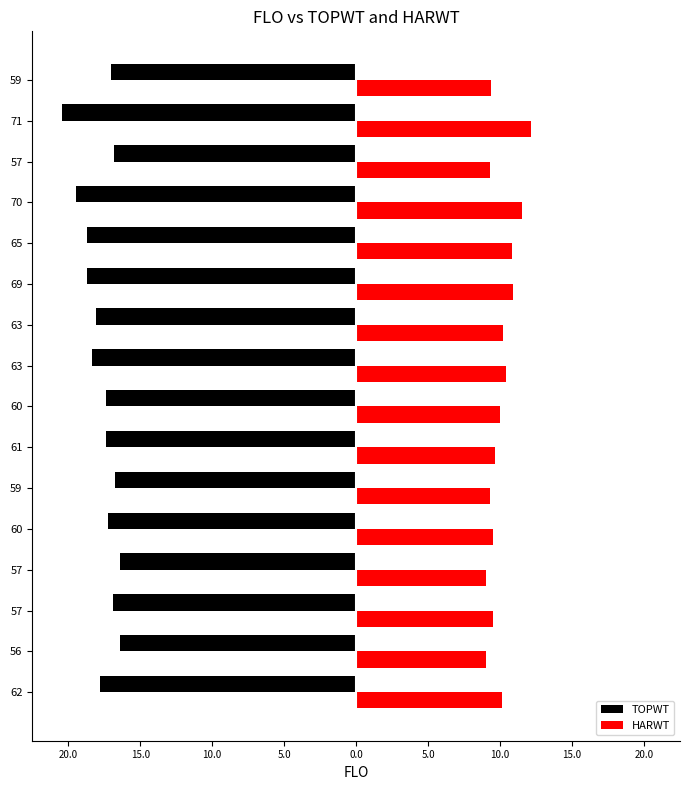

What are all the series names shown in the legend?

TOPWT, HARWT